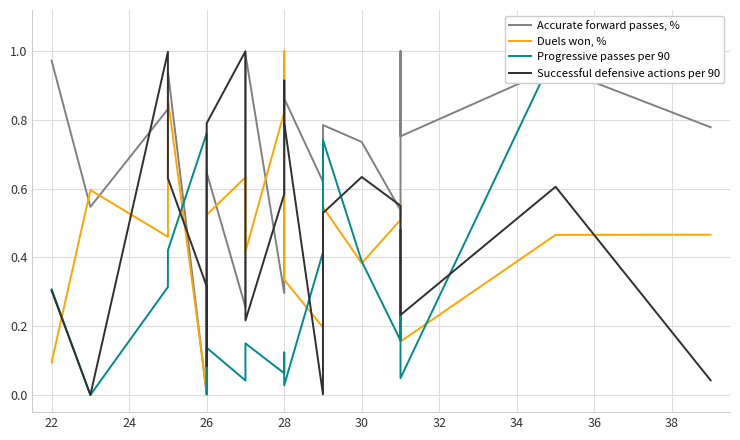

True or false: Accurate forward passes, % has a value of 0.1 at 34.

False